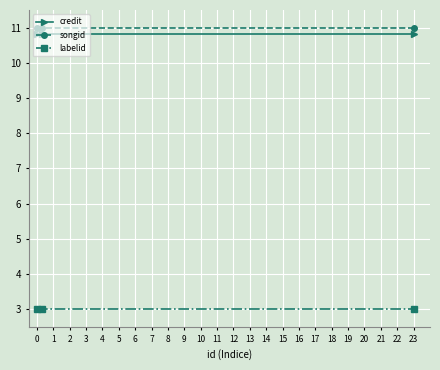

What is the minimum value for labelid?

3.0